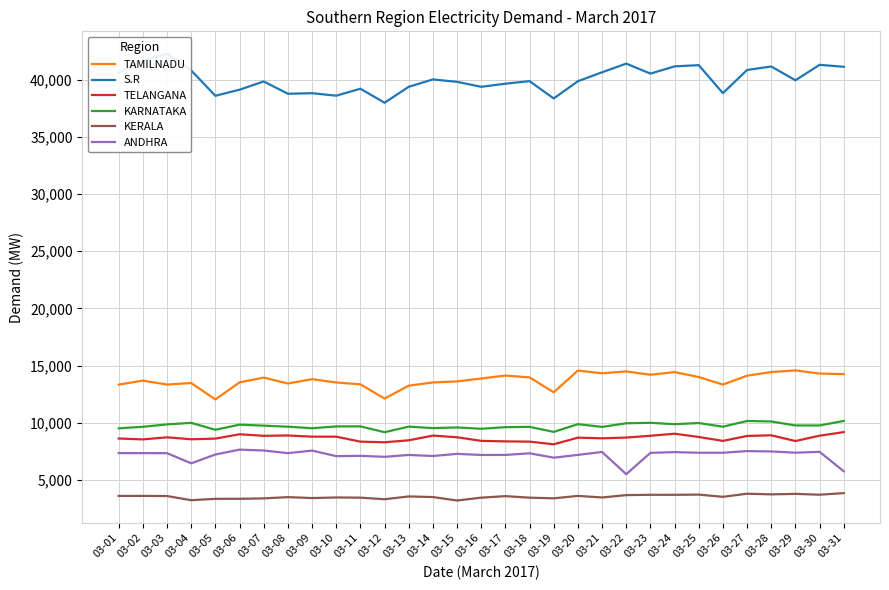

The value of S.R at 03-24 is 19868. True or false?

False